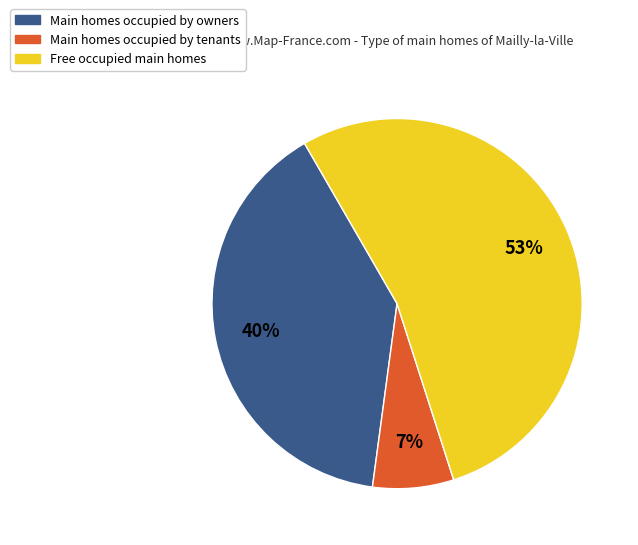

To the nearest percent, what is the average slice percentage?

33%